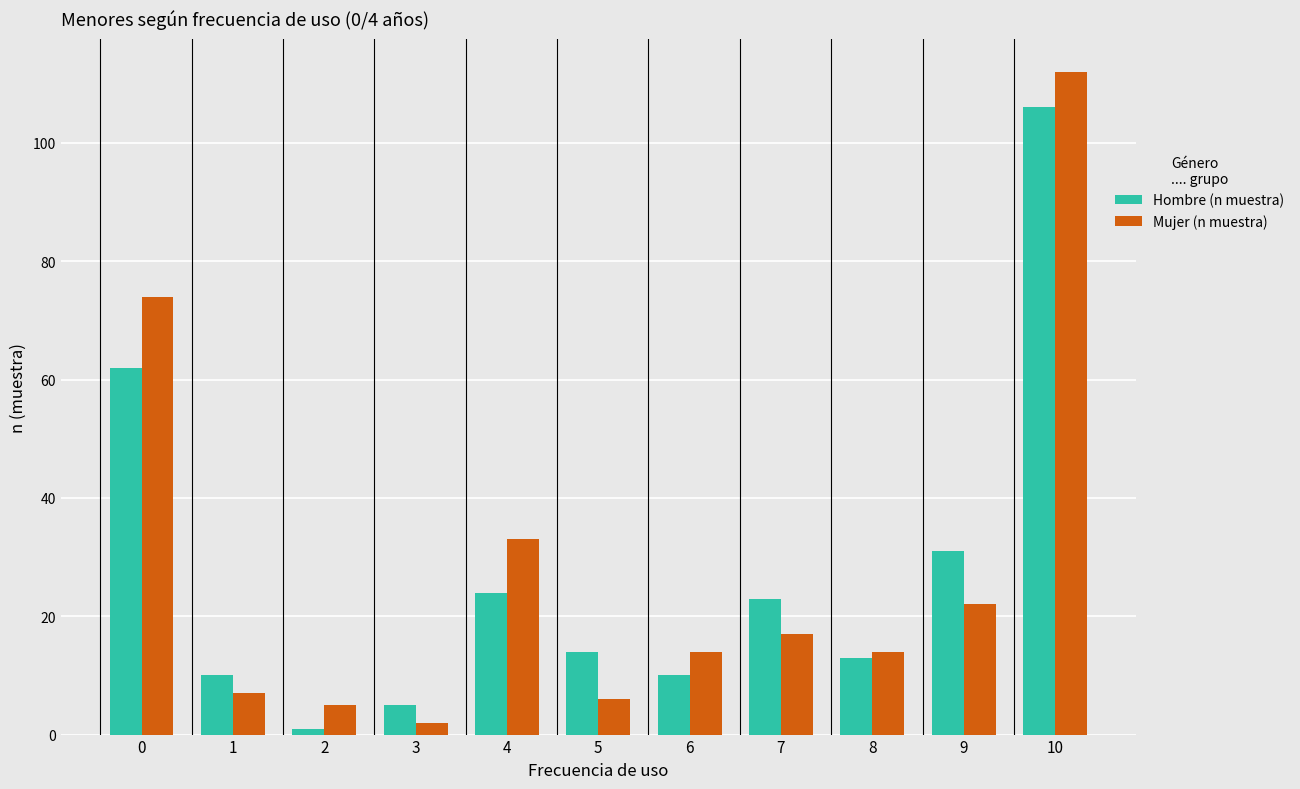

What are all the series names shown in the legend?

Hombre (n muestra), Mujer (n muestra)